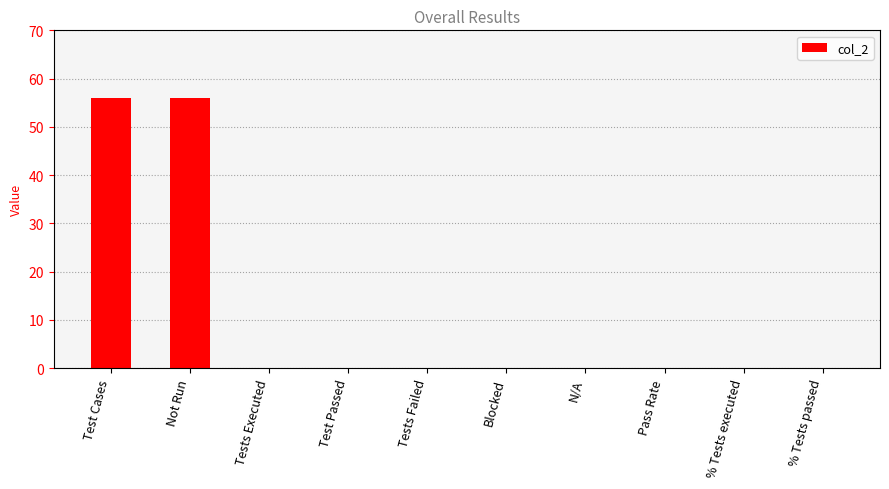

Read the value at Test Cases, to the nearest 5.

55